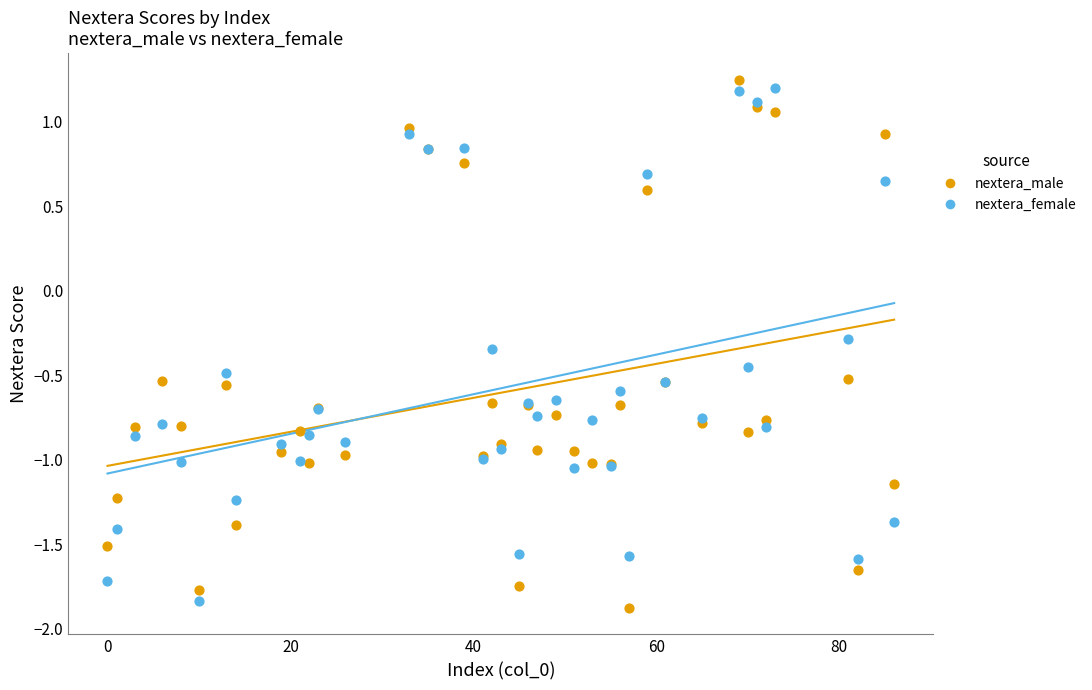

Which series reaches the minimum Y coordinate?

nextera_male